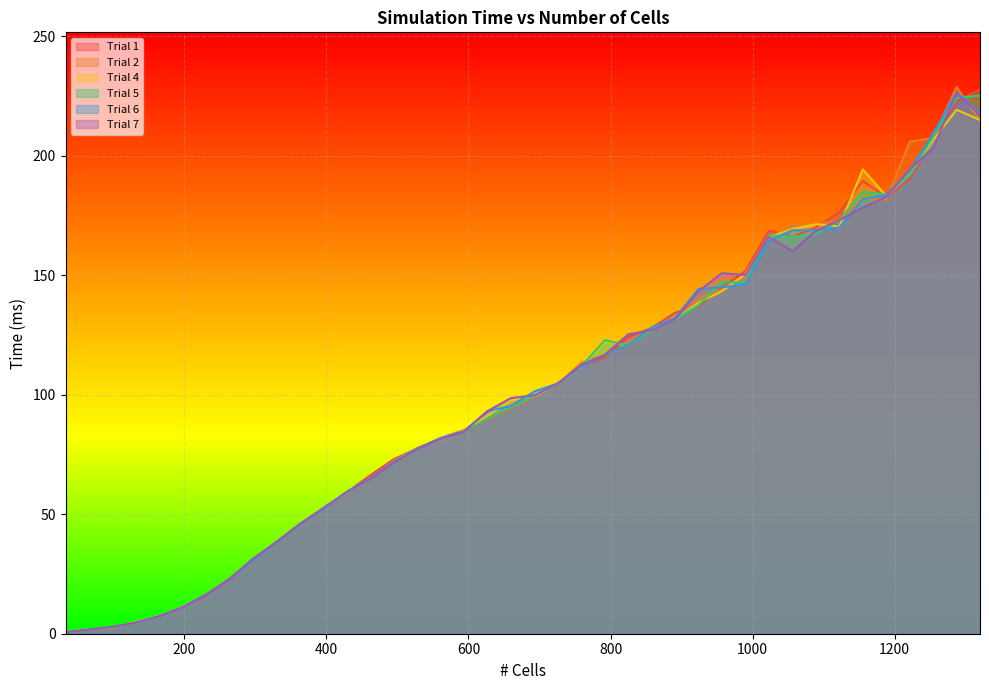

At 132, list the series in order from largest to smallest.

Trial 4, Trial 1, Trial 6, Trial 7, Trial 2, Trial 5